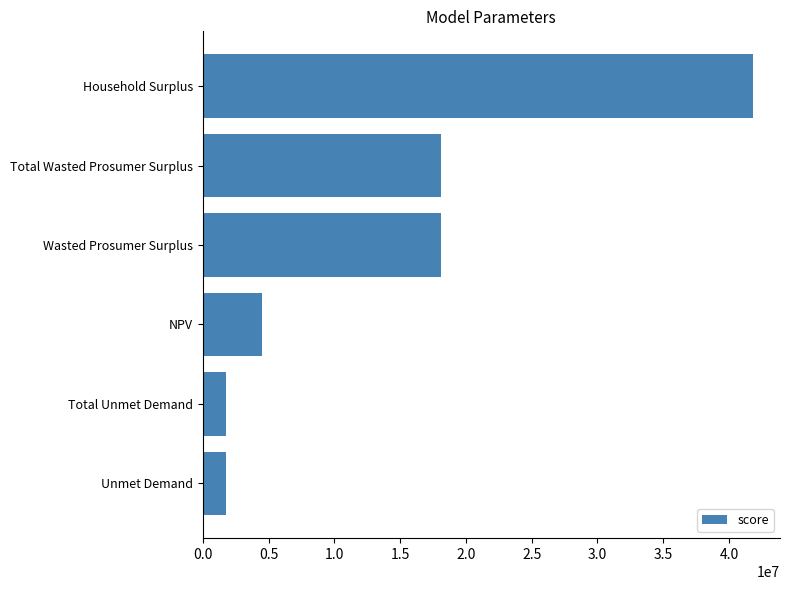

Which label corresponds to the largest value in the chart?

Household Surplus